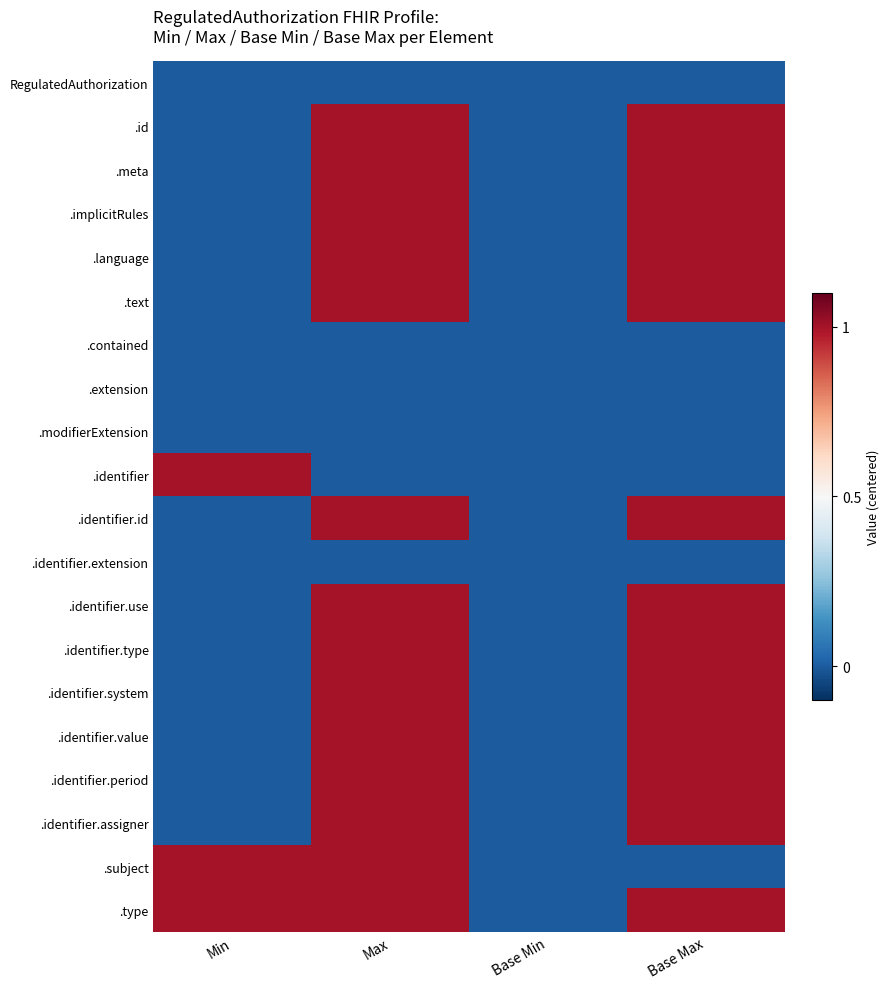

At how many categories does at least one series exceed 0?

3